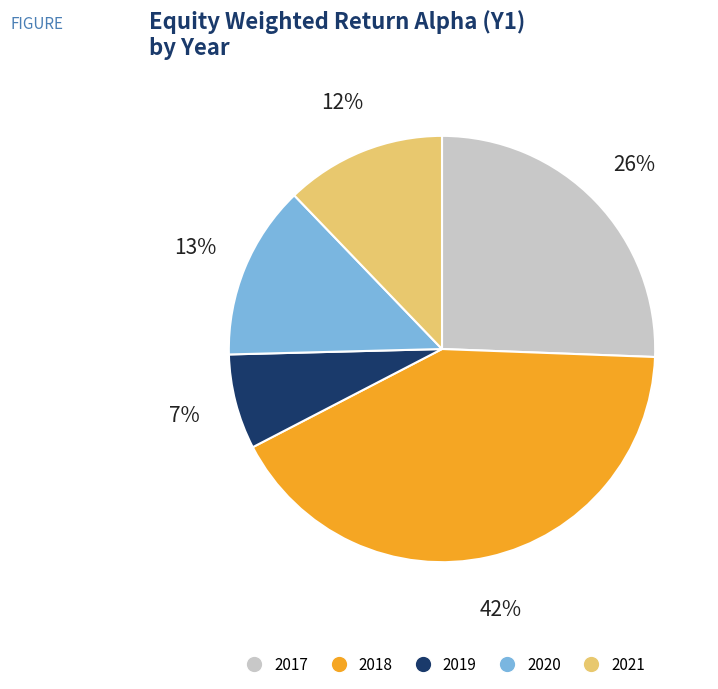

Is the sum of 2021 and 2020 greater than half?

No